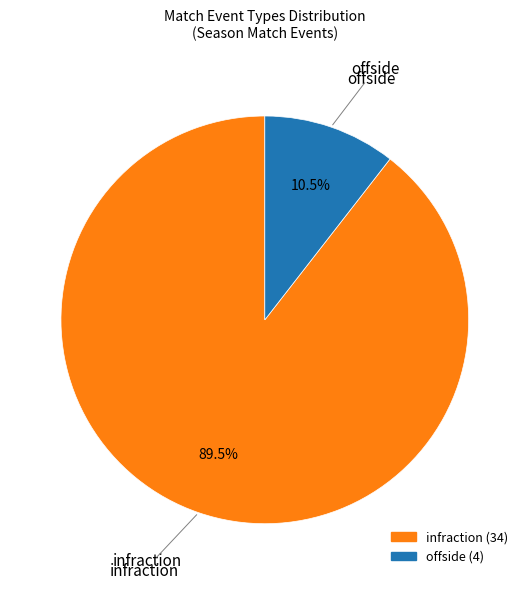

Which category accounts for the majority?

infraction